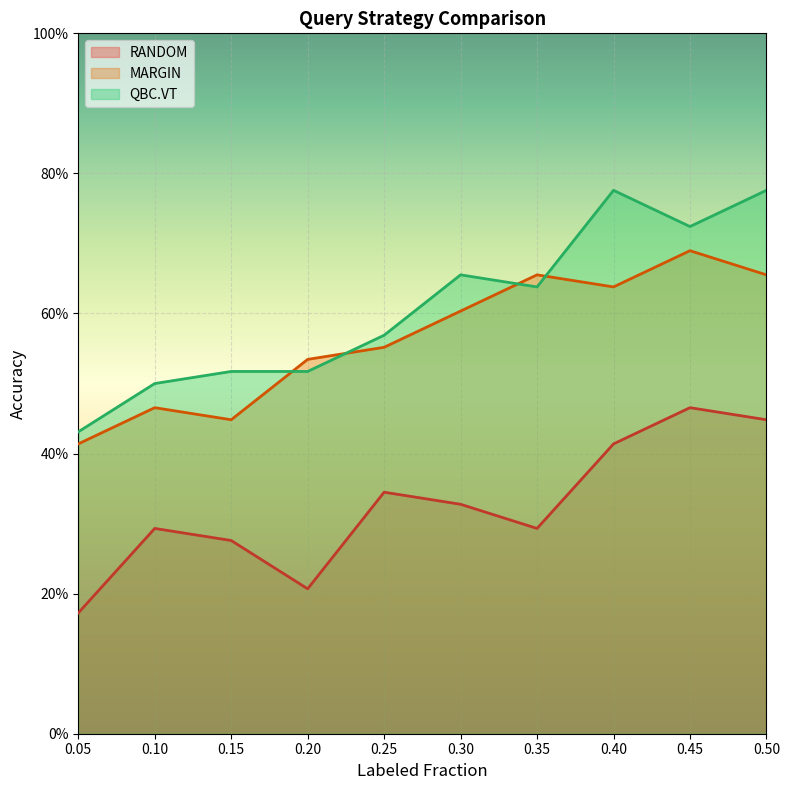

What is the difference between the second highest and minimum values in the MARGIN series?

0.2